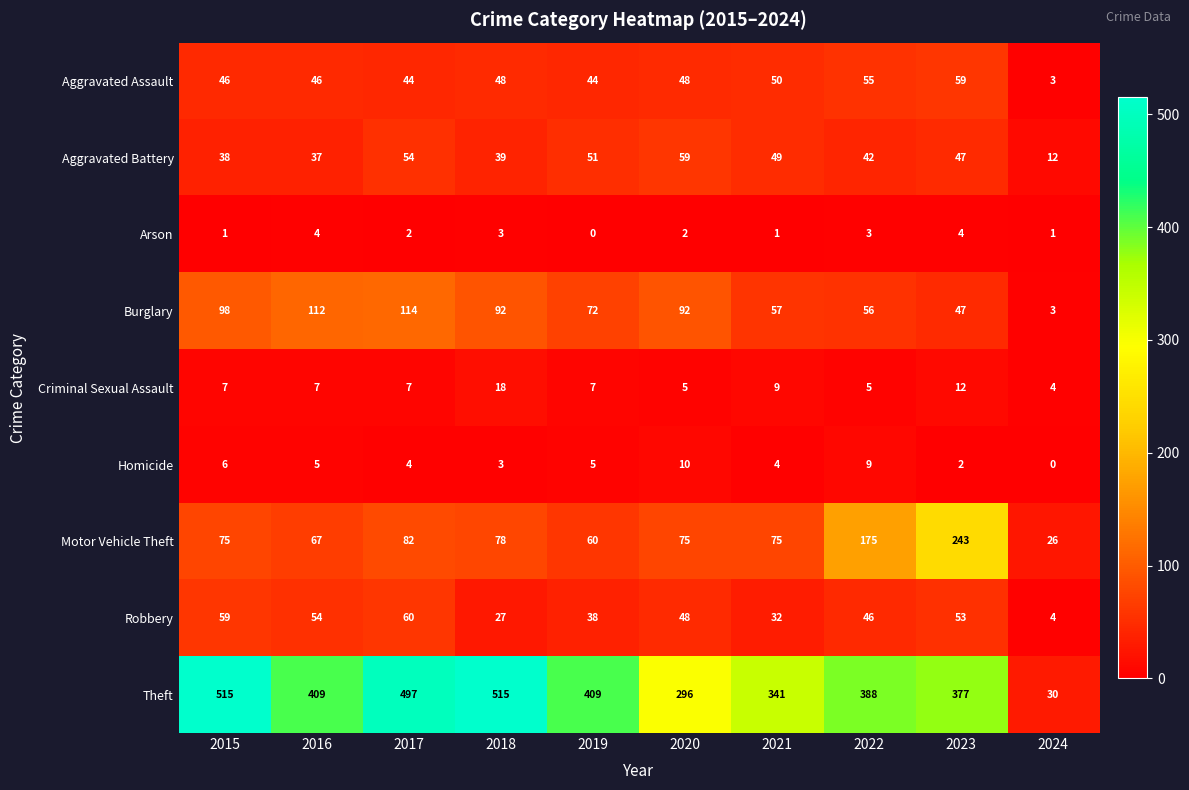

The value of Burglary at 2021 is 57. True or false?

True